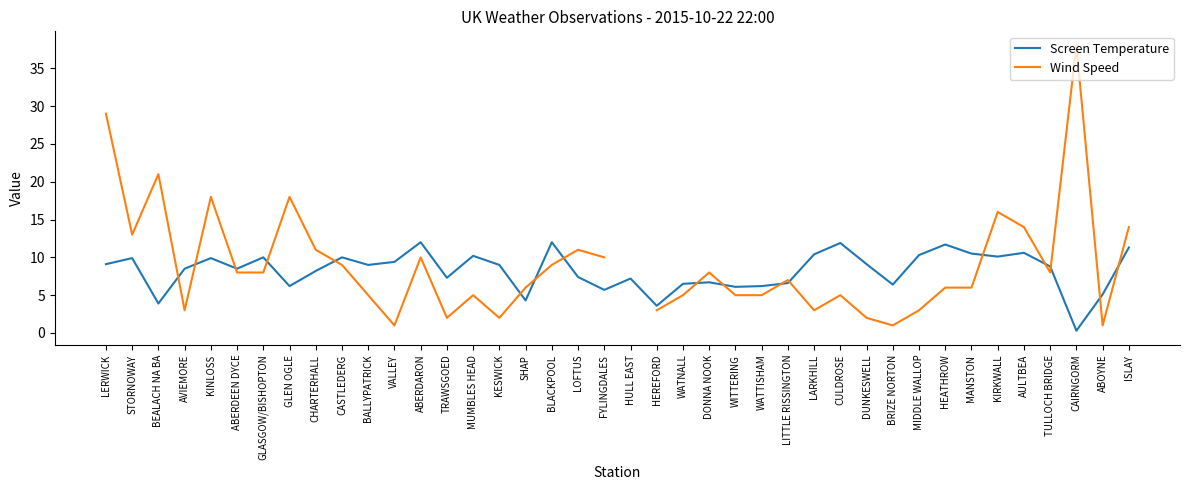

Is the value of Wind Speed at TULLOCH BRIDGE greater than the value of Screen Temperature at SHAP?

Yes